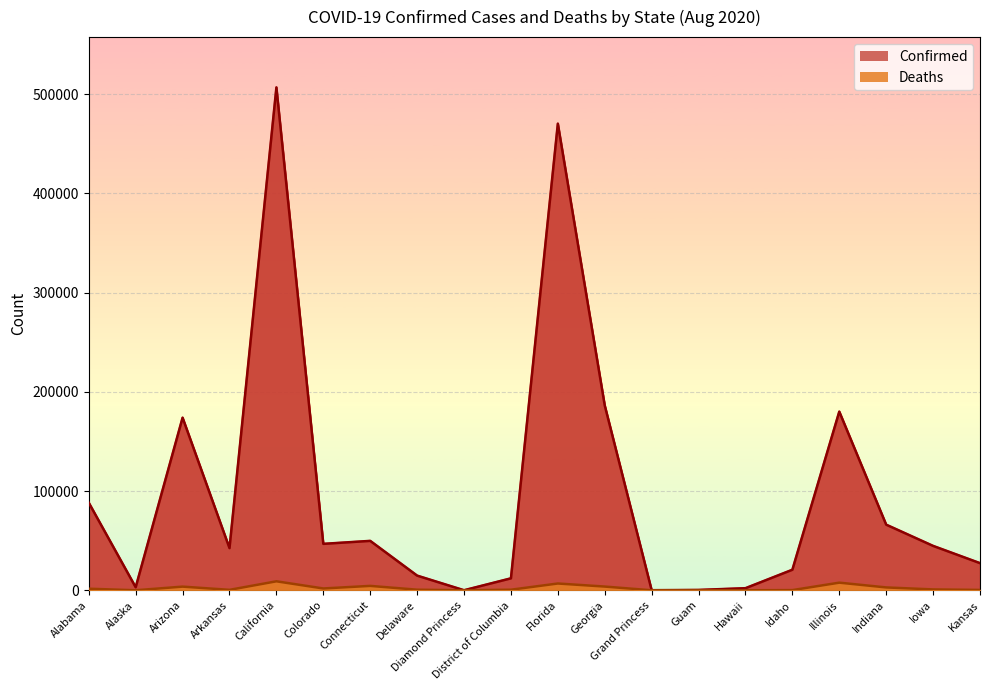

True or false: Confirmed and Deaths cross at least once.

False